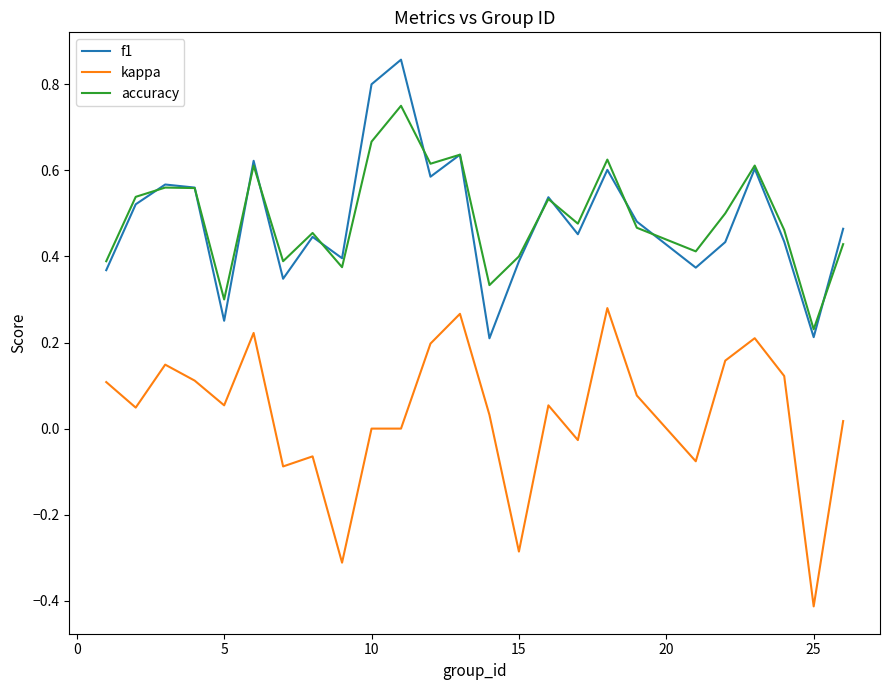

True or false: kappa and accuracy cross at least once.

False